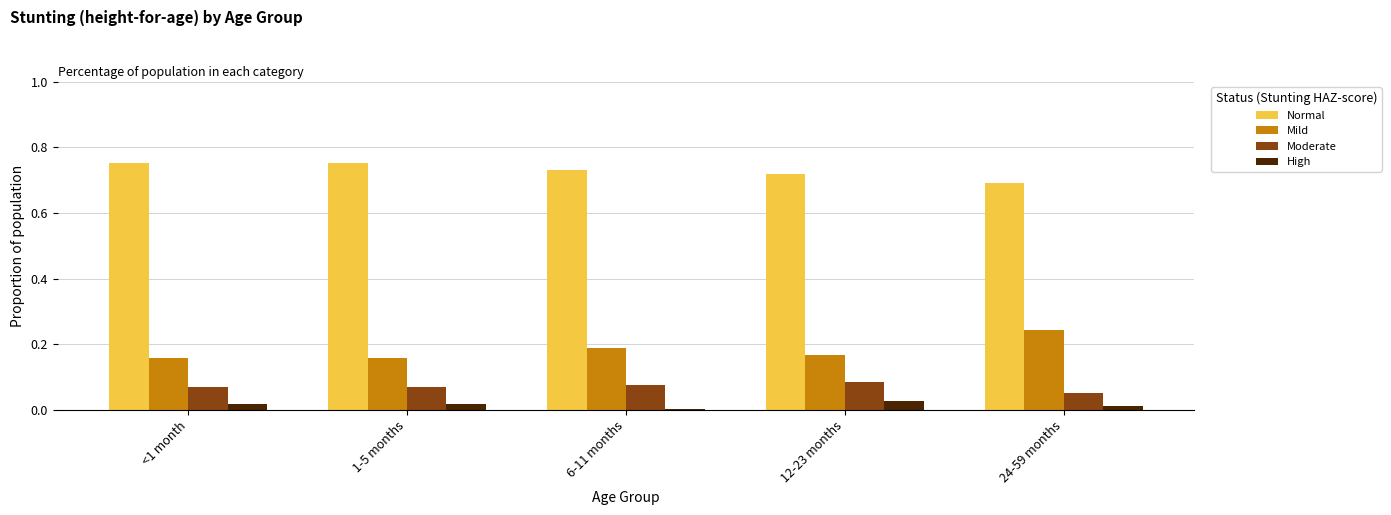

At 12-23 months, list the series in order from smallest to largest.

High, Moderate, Mild, Normal